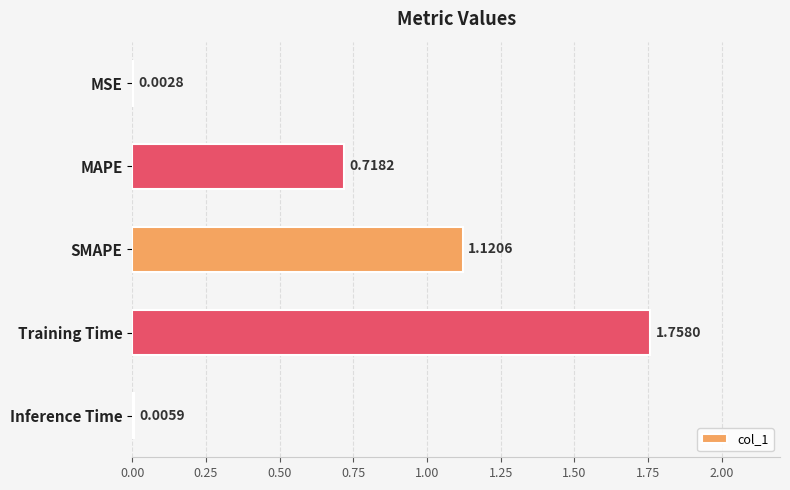

Which category has the highest value across all series?

Training Time